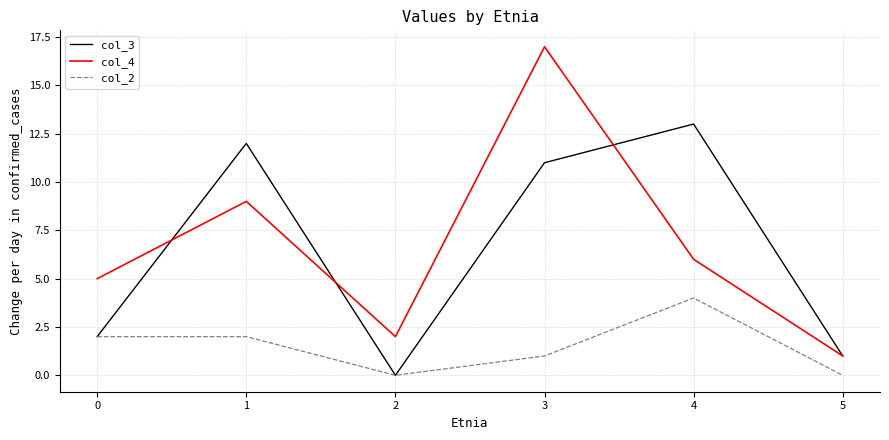

Reading left to right, extract all data points from this chart.

col_3: 2	12	0	11	13	1
col_4: 5	9	2	17	6	1
col_2: 2	2	0	1	4	0